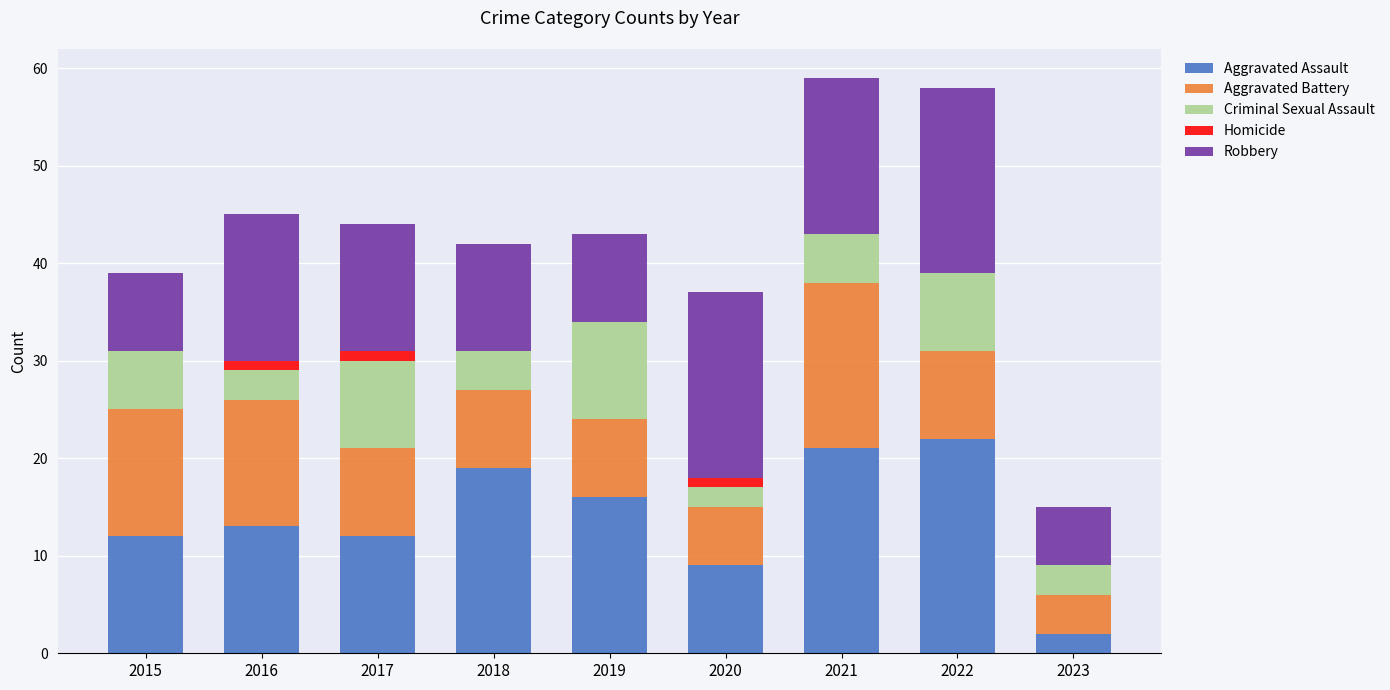

What is the total value across all series at 2019?

43